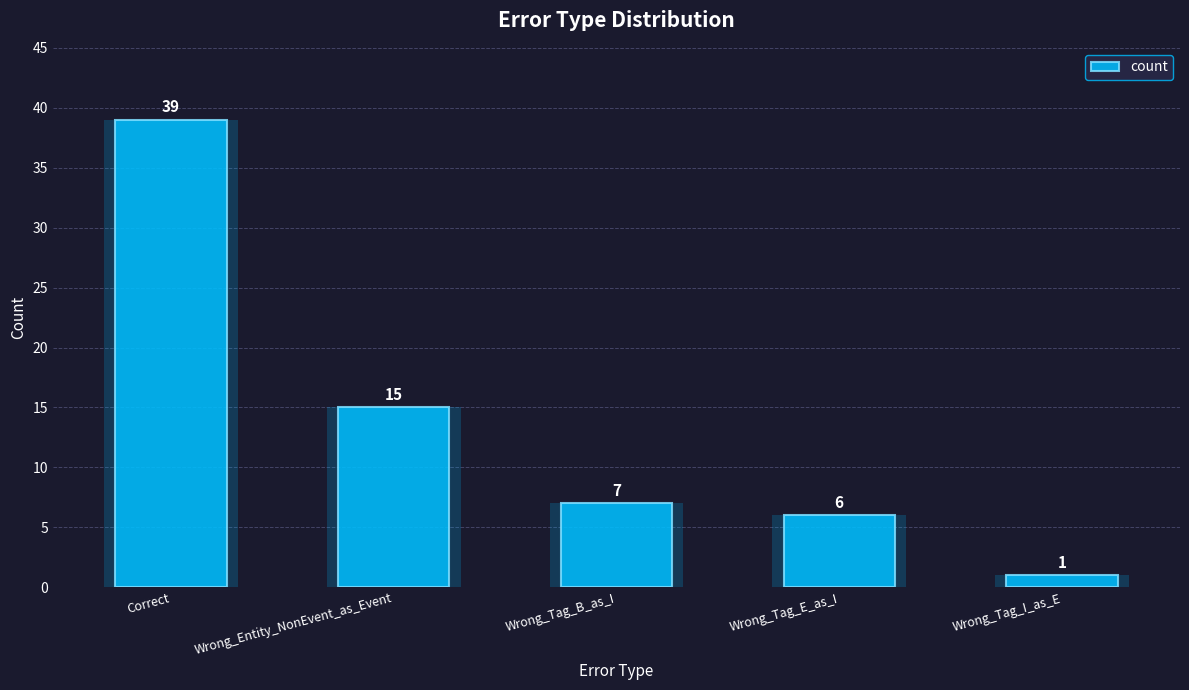

What is the greatest value displayed?

39